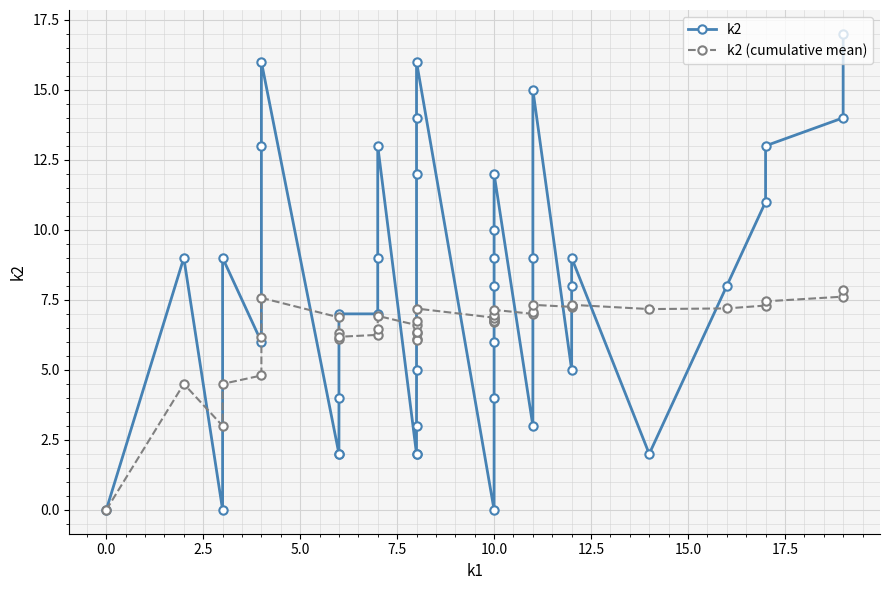

Rank the series by their average value, from lowest to highest.

k2 (cumulative mean), k2